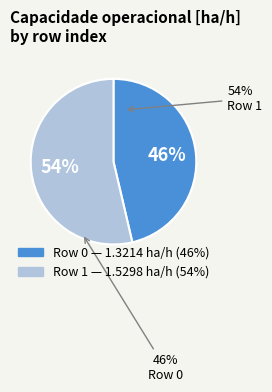

Does any single category account for the majority?

Yes